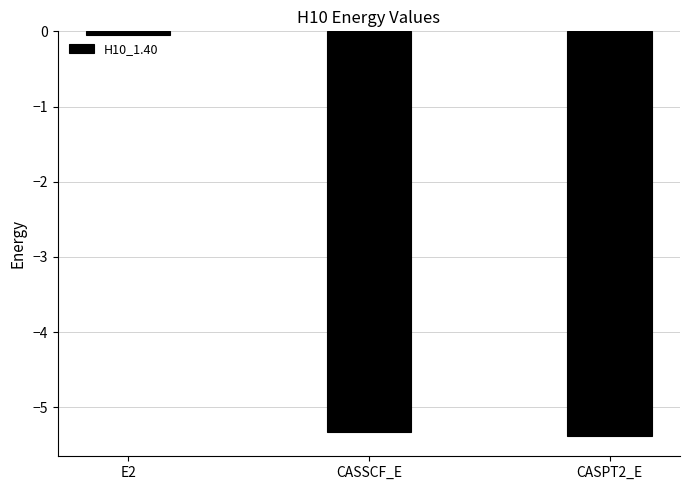

What is the label of the 3rd bar from the left?

CASPT2_E